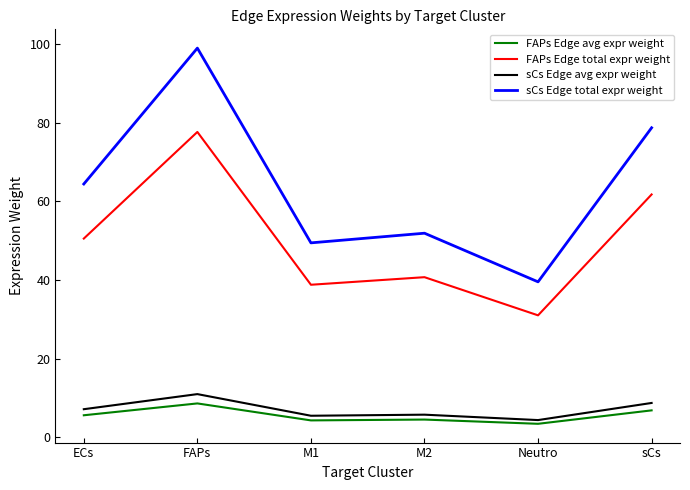

How many interior local peaks does the sCs Edge total expr weight series have?

2